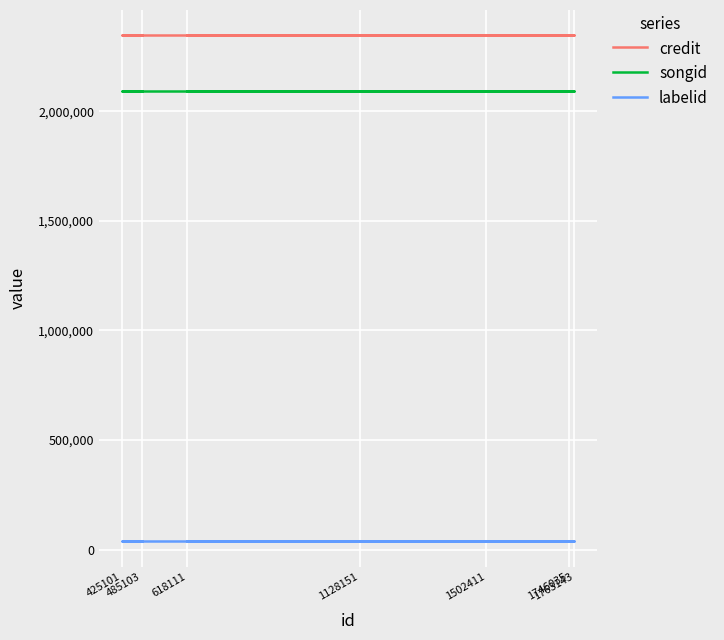

Does the chart display data point markers on the line(s)?

No